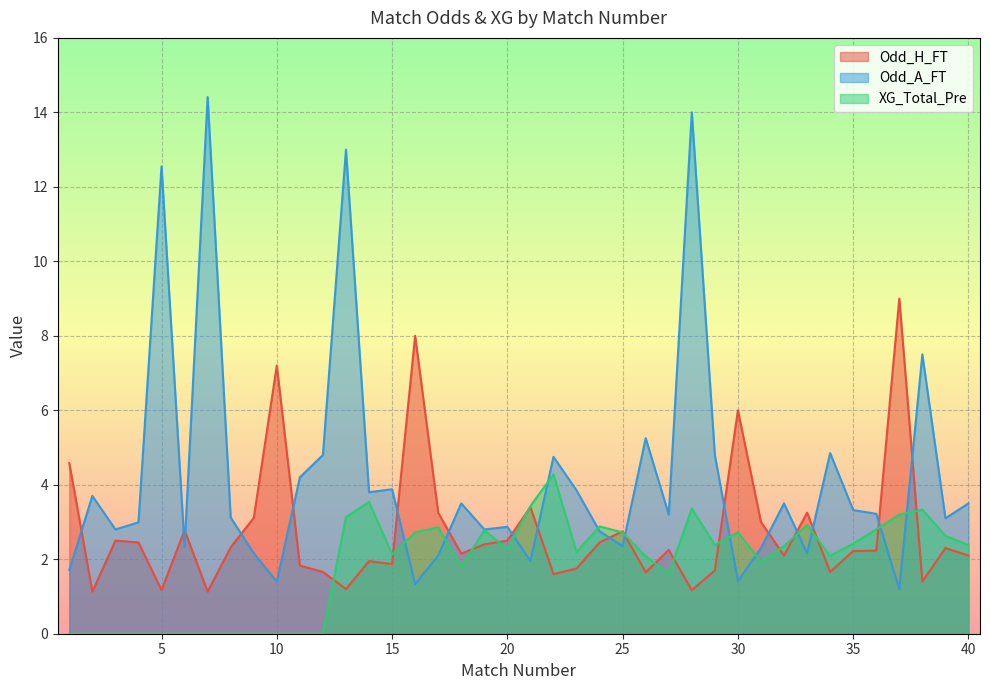

How many lines are shown in the chart?

3